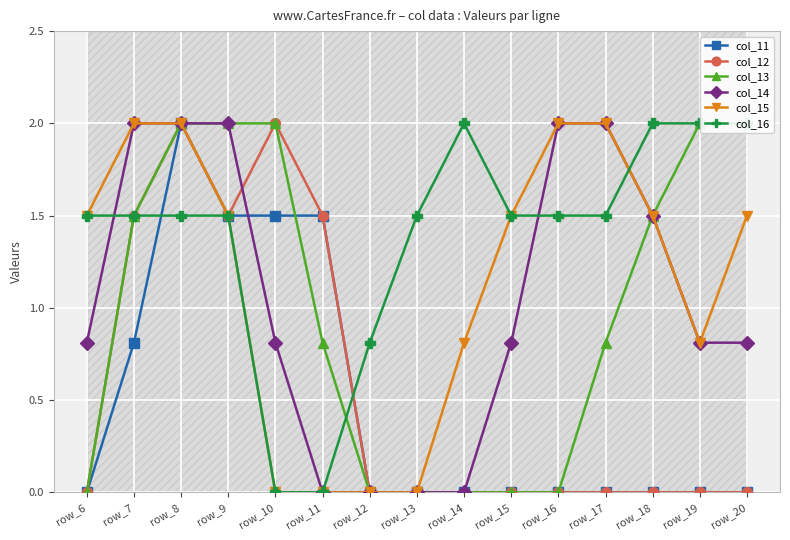

What is the total value across all series at row_14?

2.8